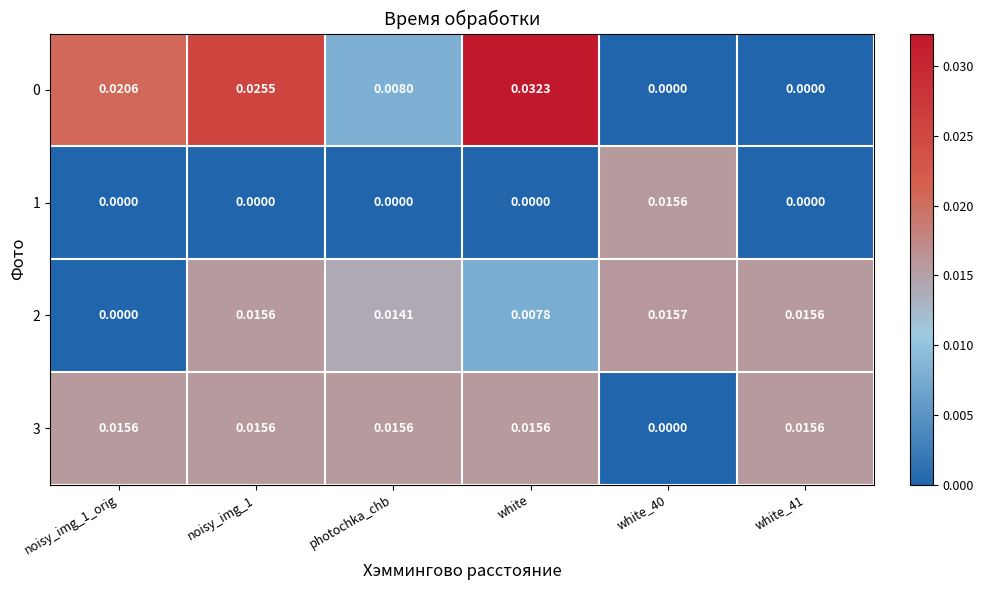

At which category does the chart reach its peak across all series?

white